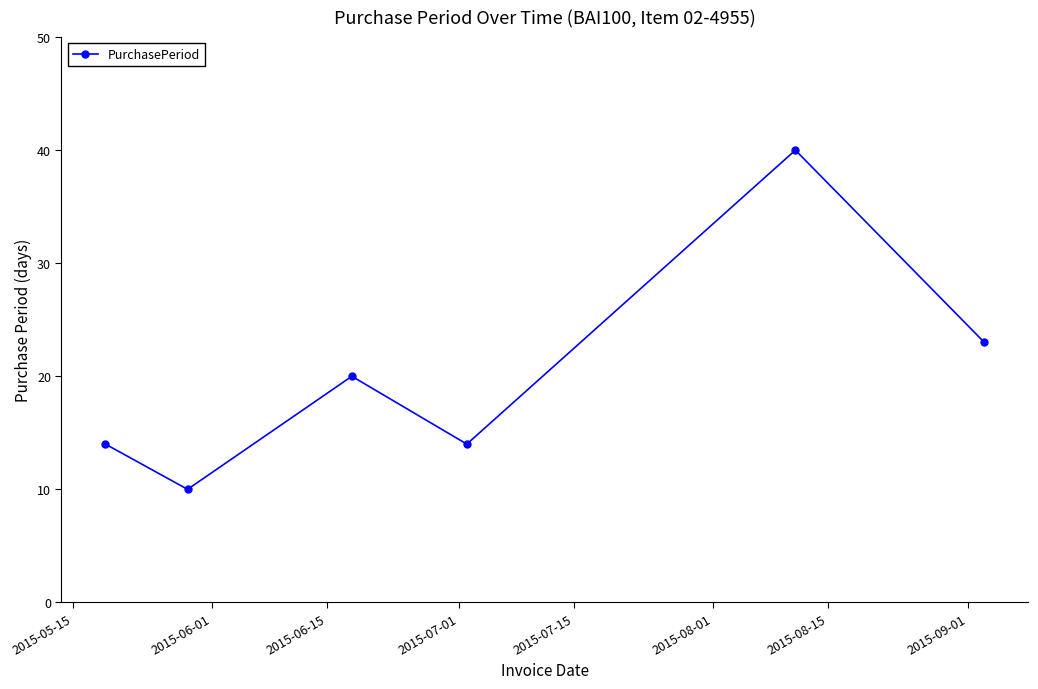

How many points are lower than both their immediate neighbors (excluding endpoints)?

2